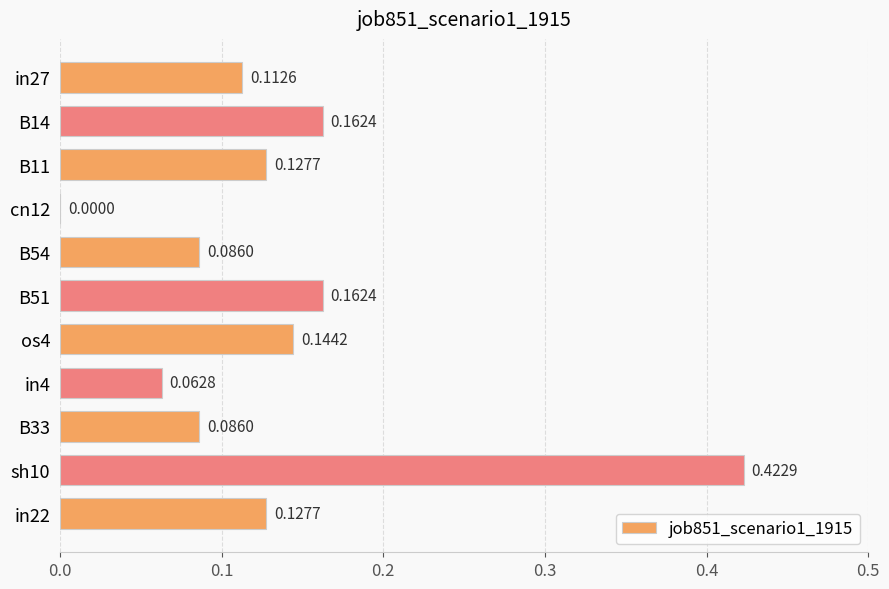

Which has a higher value, in4 or in22?

in22